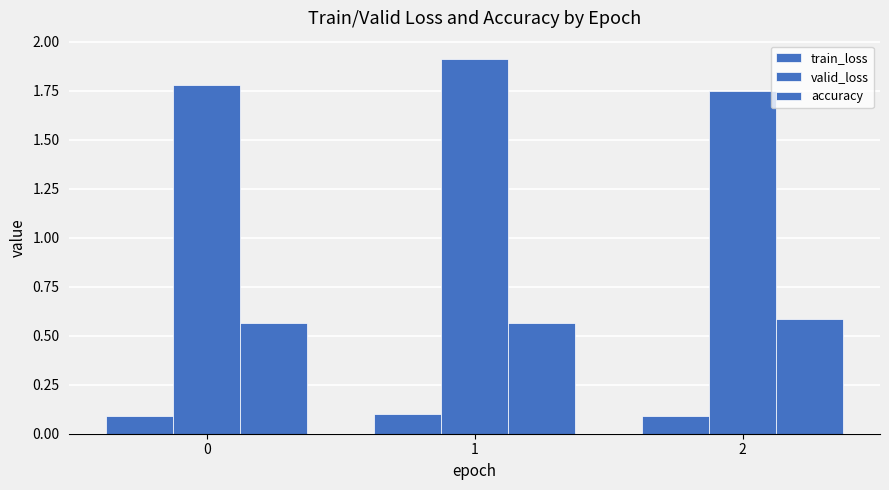

Count the number of data series in this chart.

3